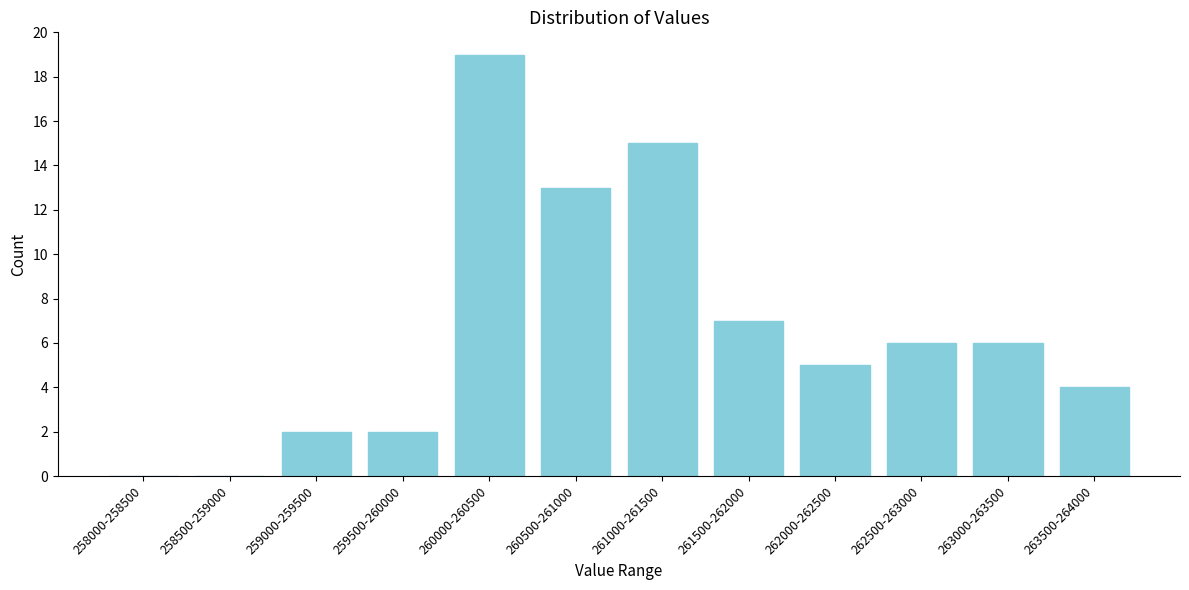

Reading right to left, list all the values displayed in this chart.

263500-264000=4	263000-263500=6	262500-263000=6	262000-262500=5	261500-262000=7	261000-261500=15	260500-261000=13	260000-260500=19	259500-260000=2	259000-259500=2	258500-259000=0	258000-258500=0